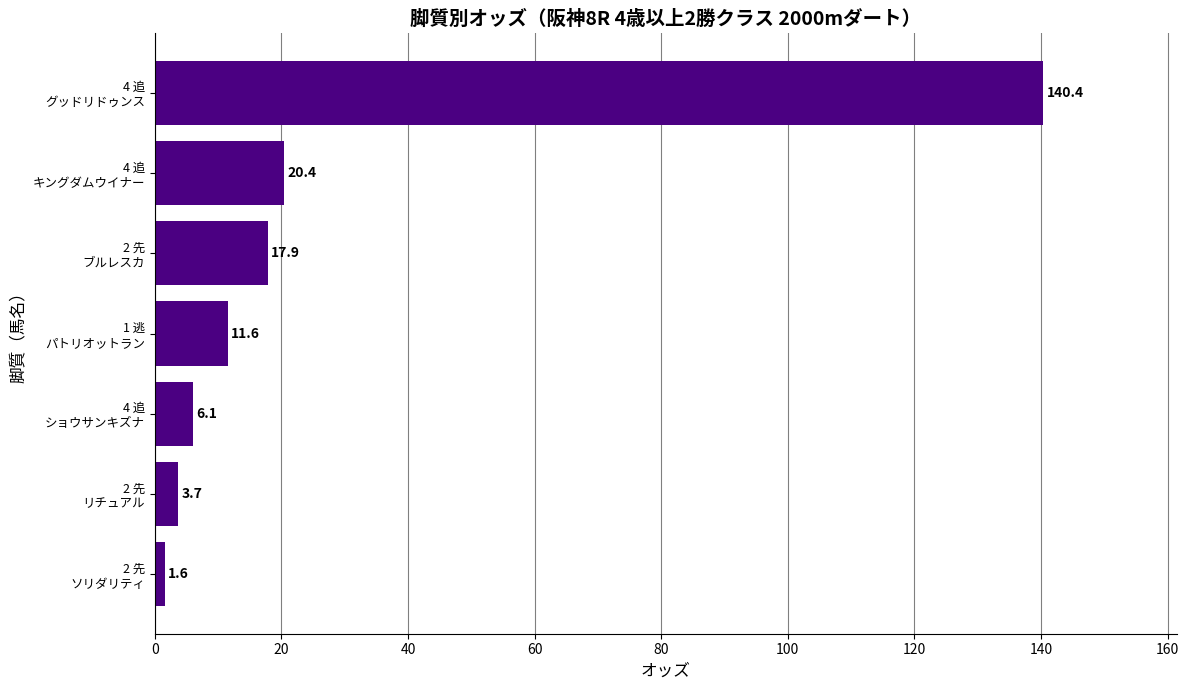

Count the number of data series in this chart.

1